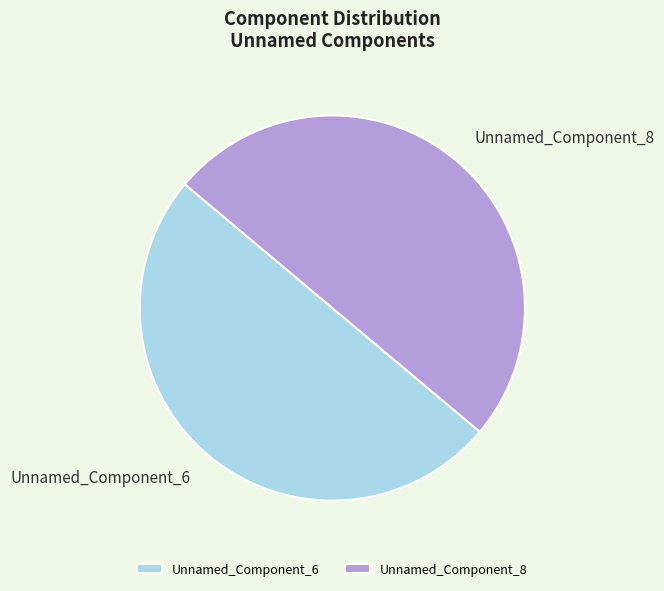

Do Unnamed_Component_8 and Unnamed_Component_6 together represent more than half of the pie?

Yes